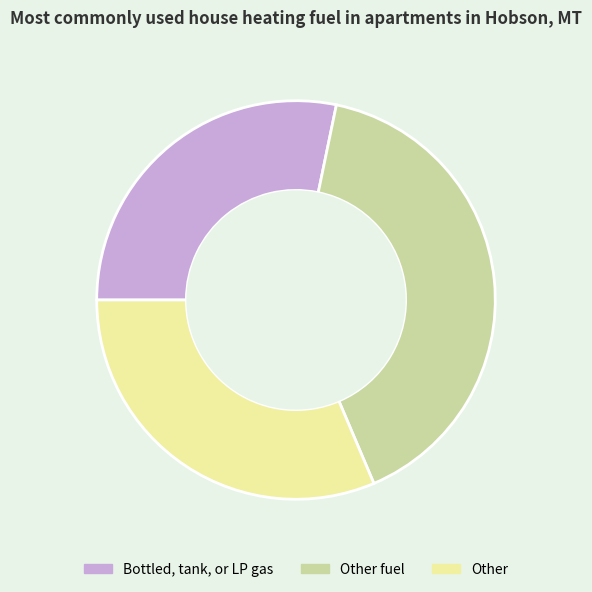

Does any single category account for the majority?

No